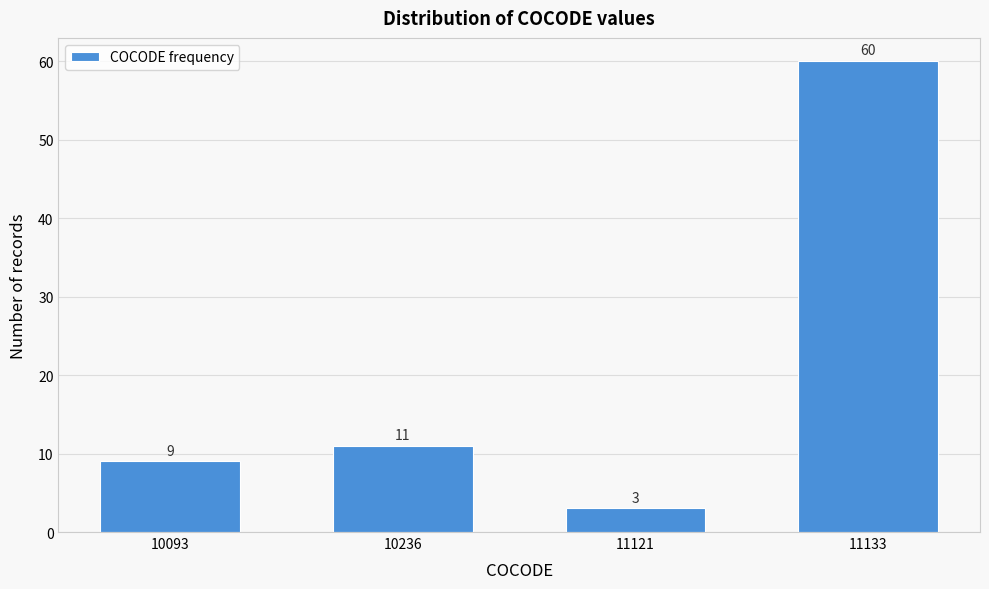

Reading right to left, extract all data points from this chart.

11133=60	11121=3	10236=11	10093=9